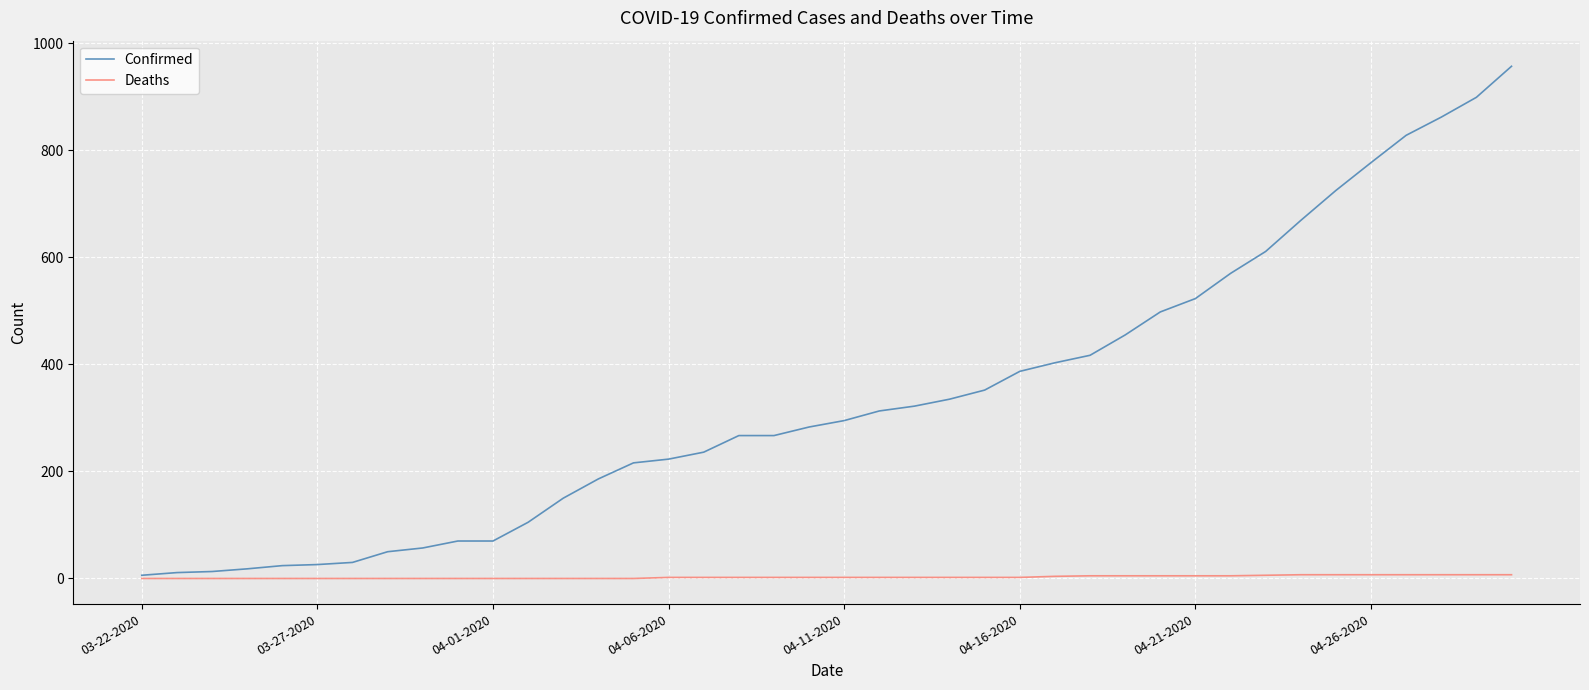

Rank the series by their maximum value, from highest to lowest.

Confirmed, Deaths